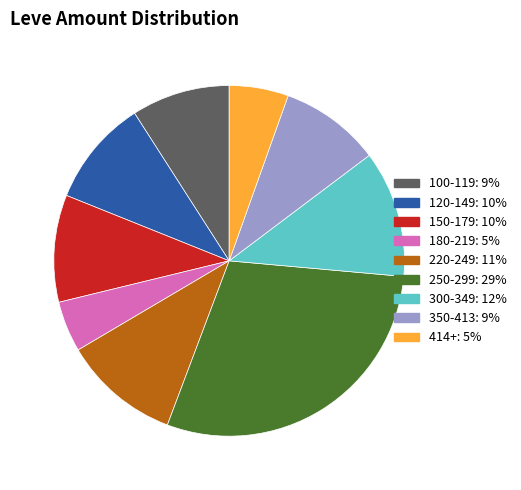

Is there a majority slice in this chart?

No